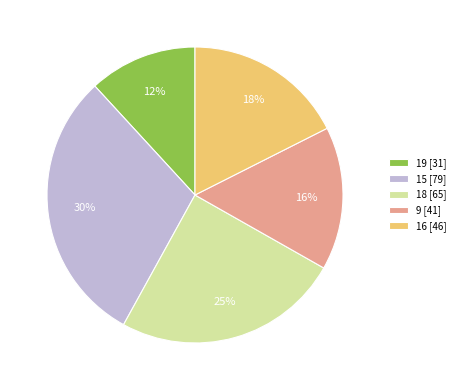

To the nearest percent, what is the difference between the 19 [31] and 9 [41] slice percentages?

4%